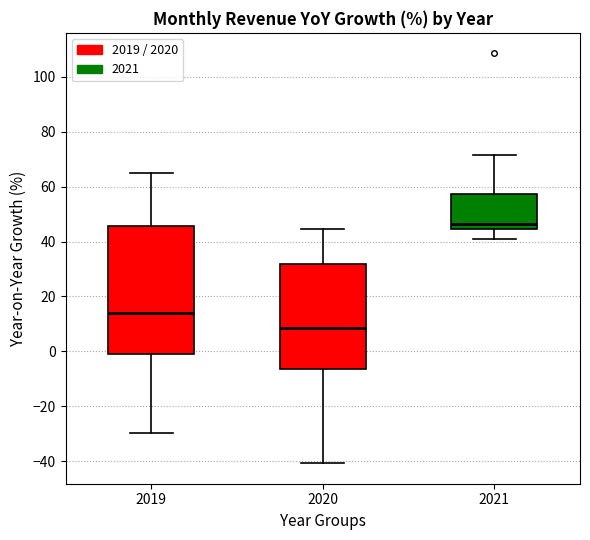

Which box is the tallest, from its lower edge to its upper edge?

2019